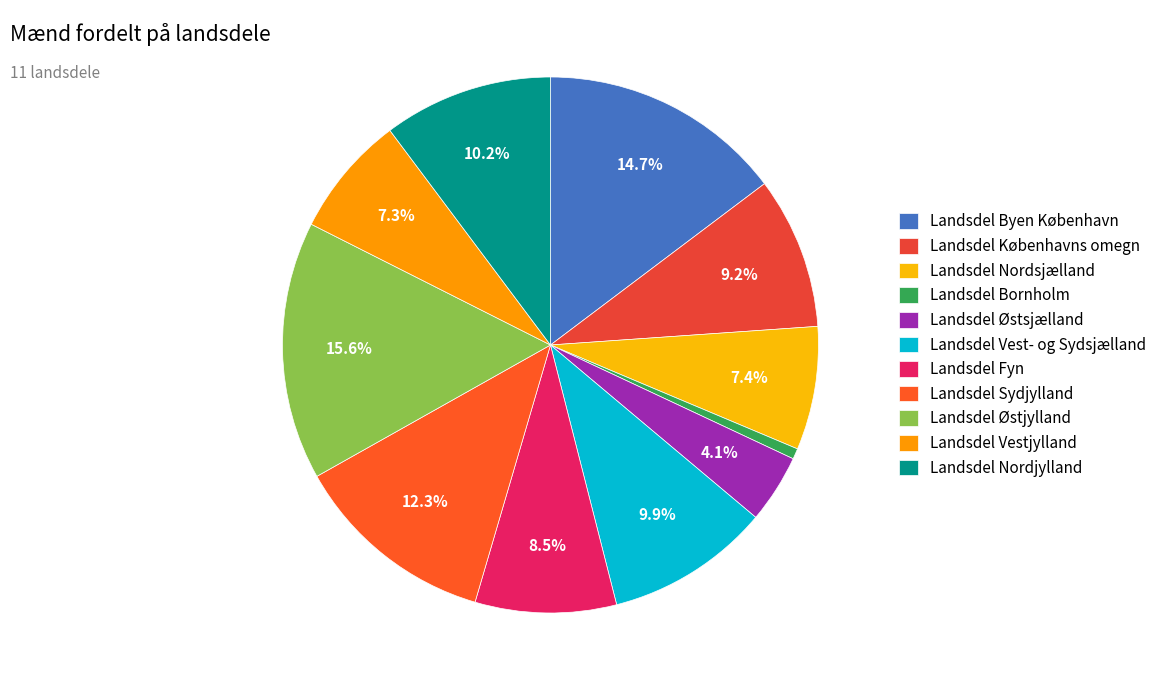

To the nearest percent, what is the average slice percentage?

9%